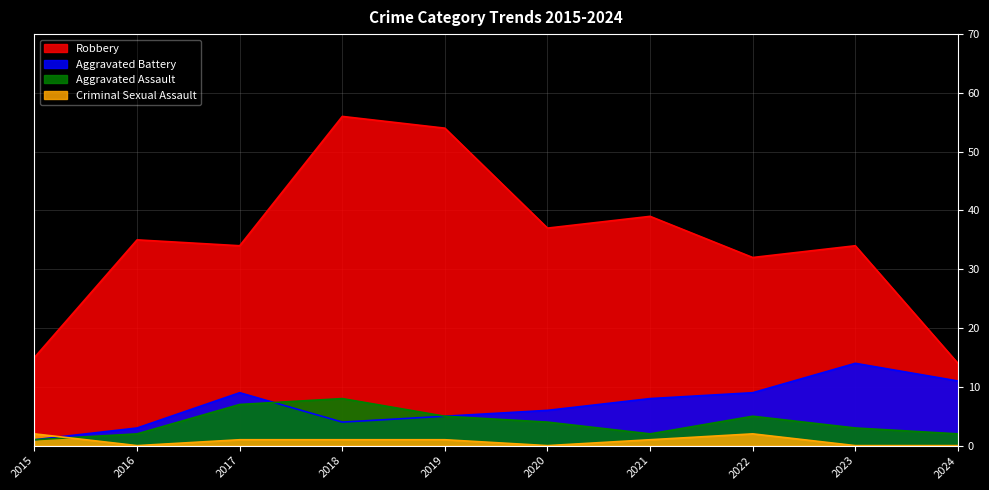

How many lines are shown in the chart?

4